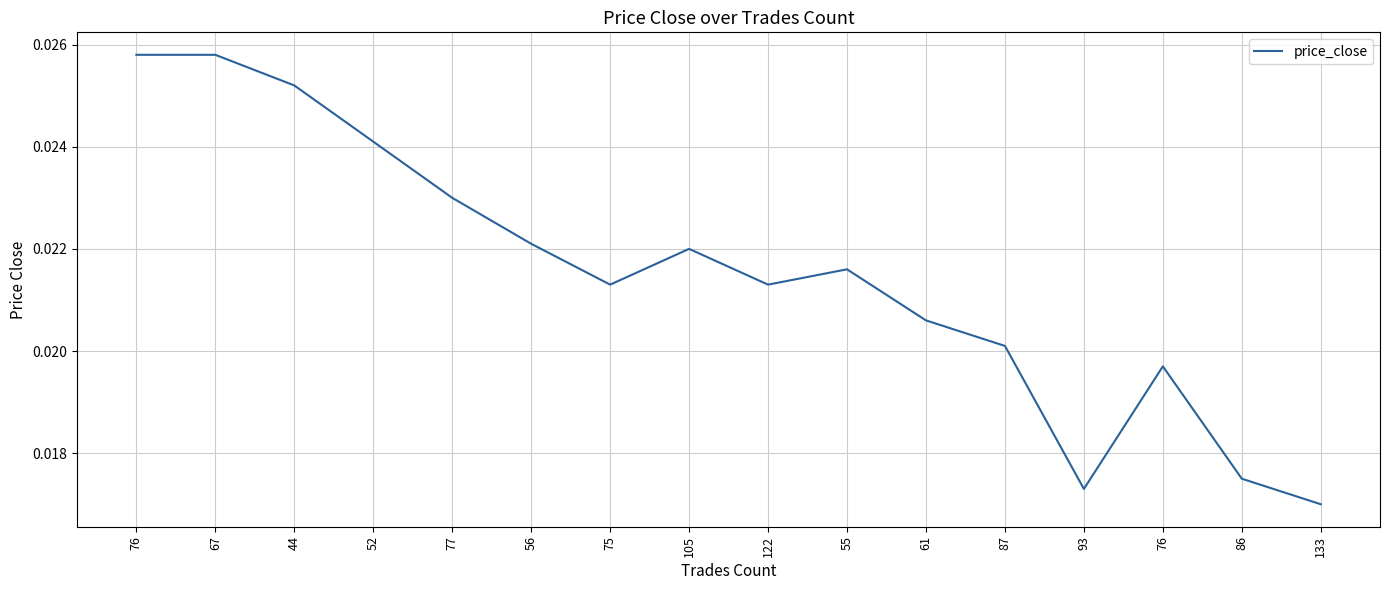

The value at 75 is 0.0. True or false?

False